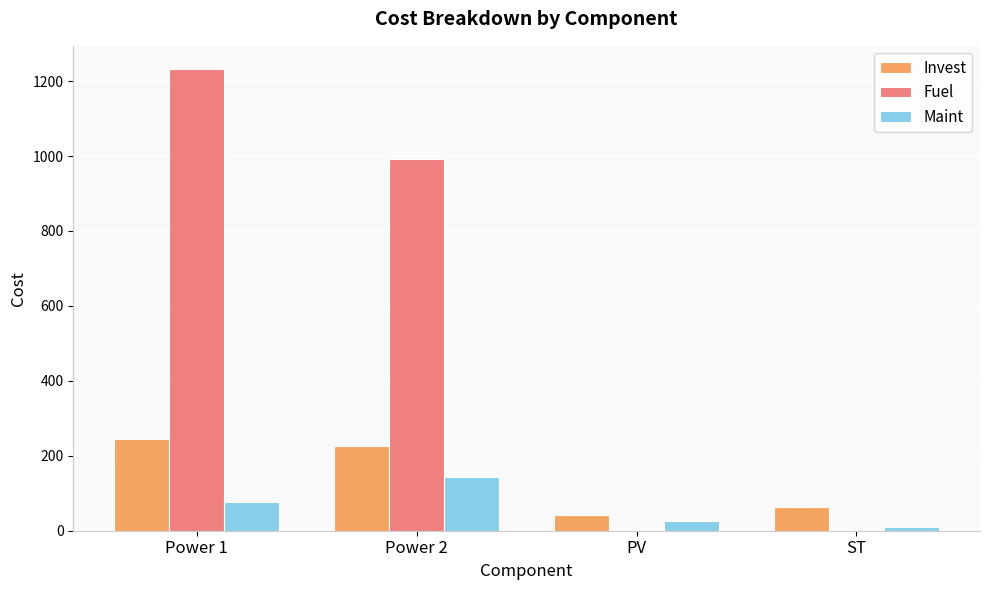

What is the sum of all Fuel values?

2223.6